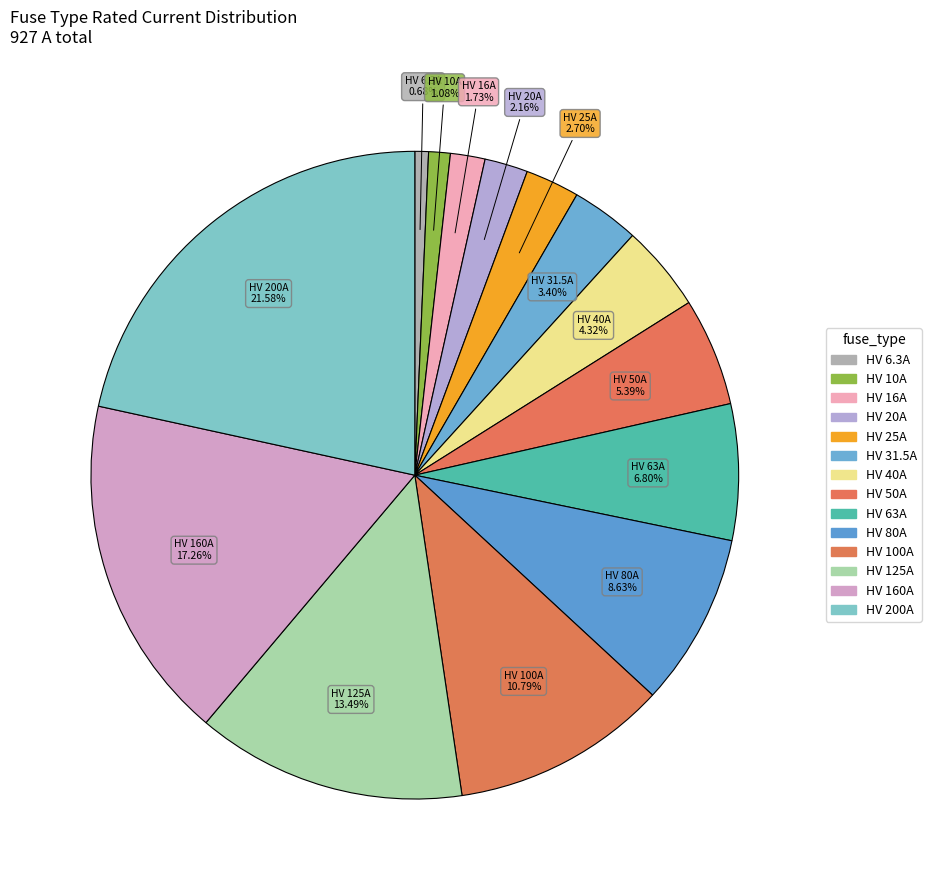

Count the number of slices in the pie.

14